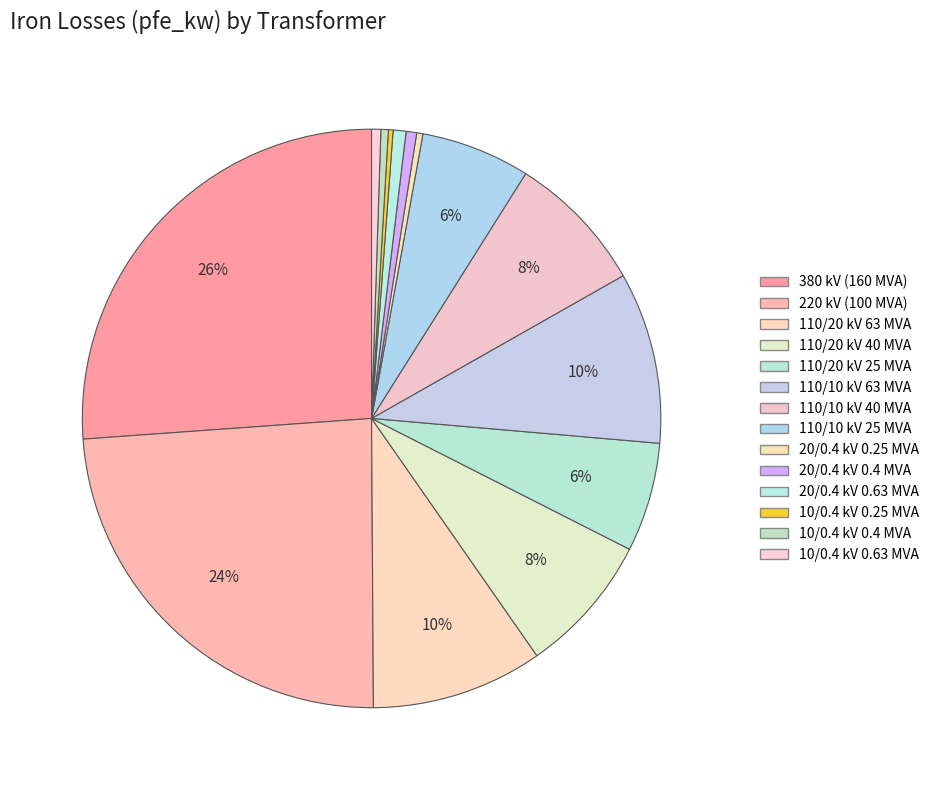

To the nearest percent, what is the difference between the largest and smallest slice percentages?

26%